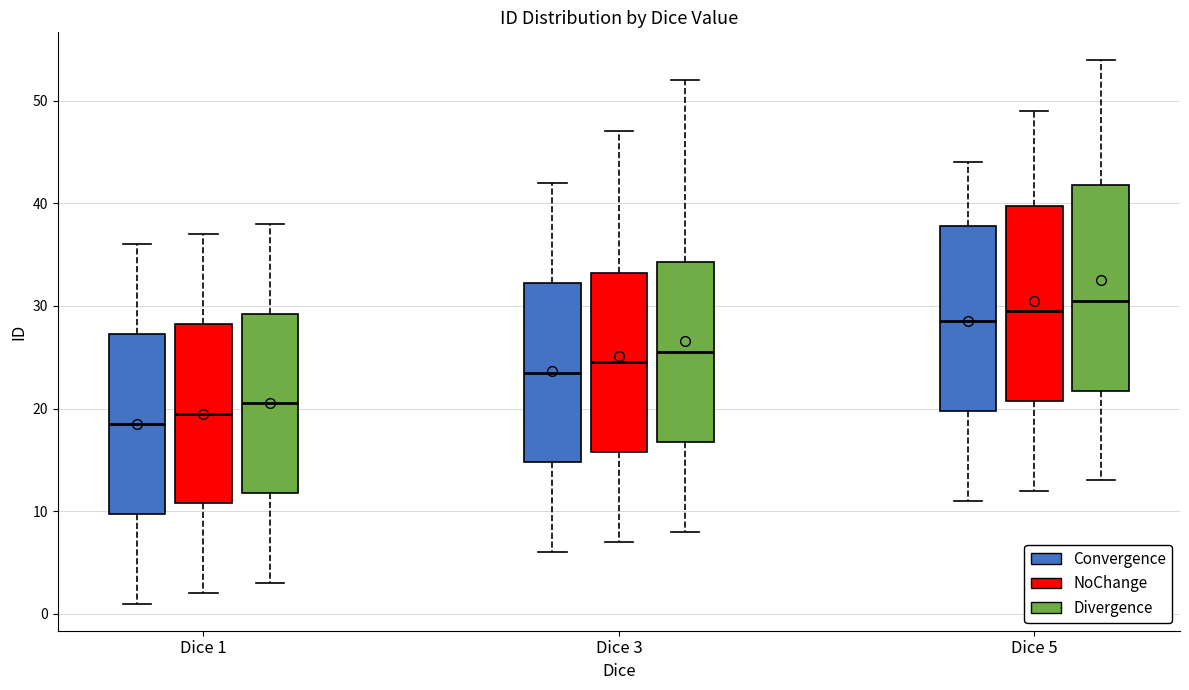

Where is the upper edge of the box for Dice 1 (NoChange) on the y-axis? The values are not printed on the chart, so give them approximately, as read against the axis.

28